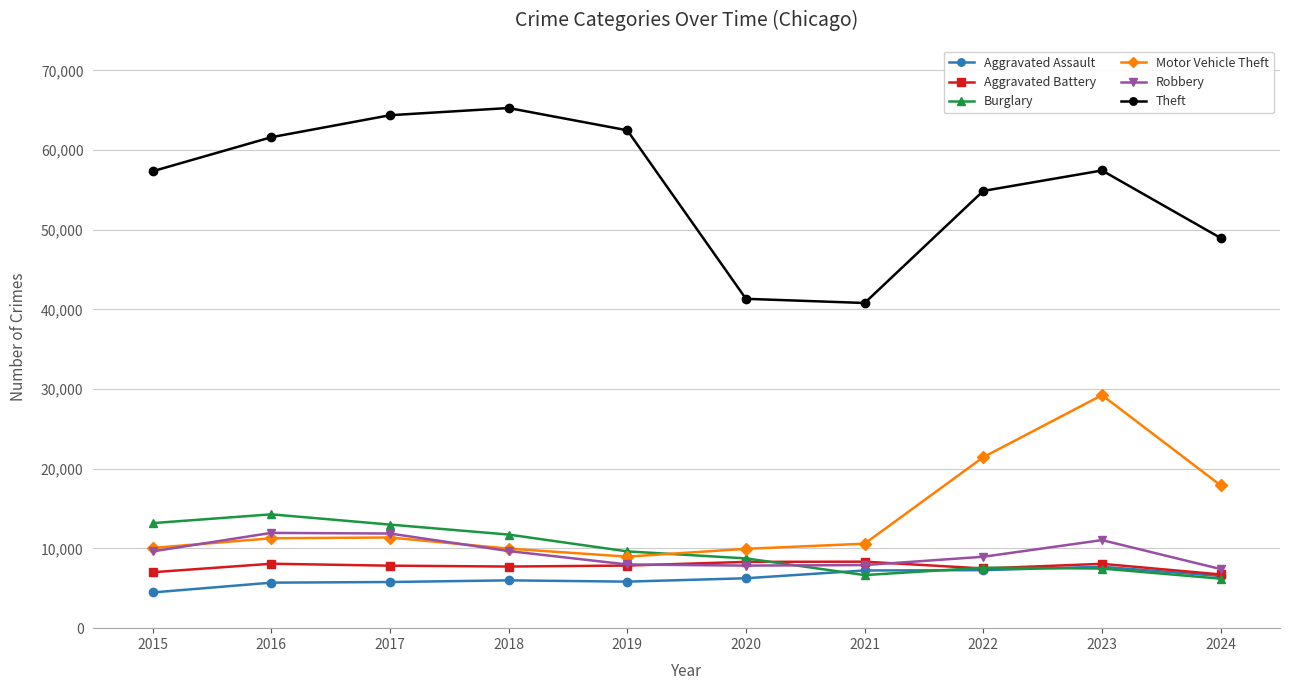

Which series has the largest total across all categories?

Theft